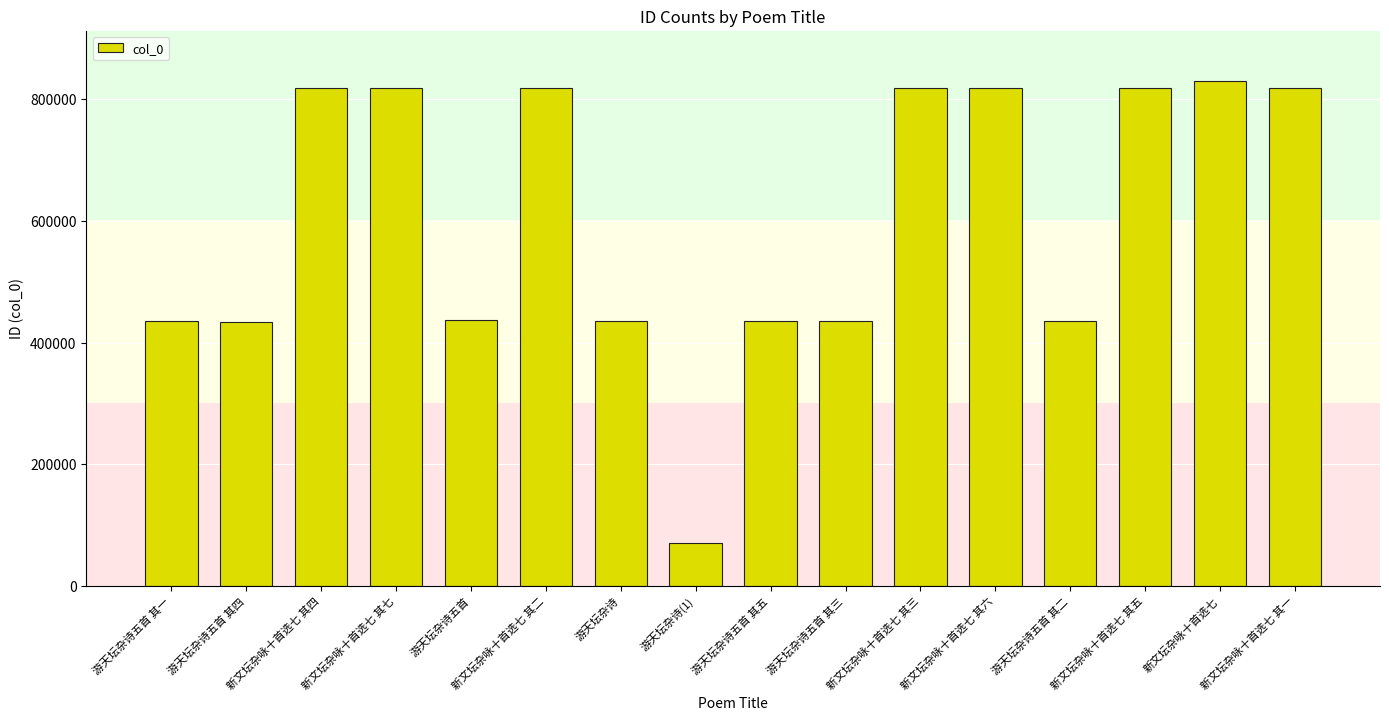

What is the sum of all values?

9683697